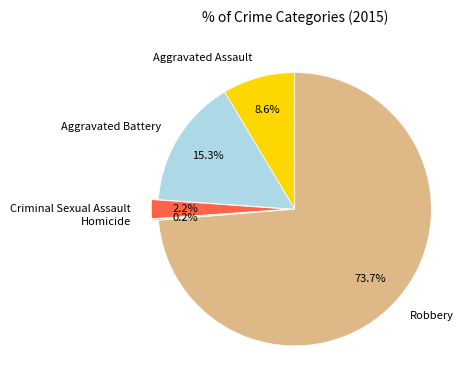

To the nearest percent, what is the difference between the Robbery and Aggravated Battery slice percentages?

58%